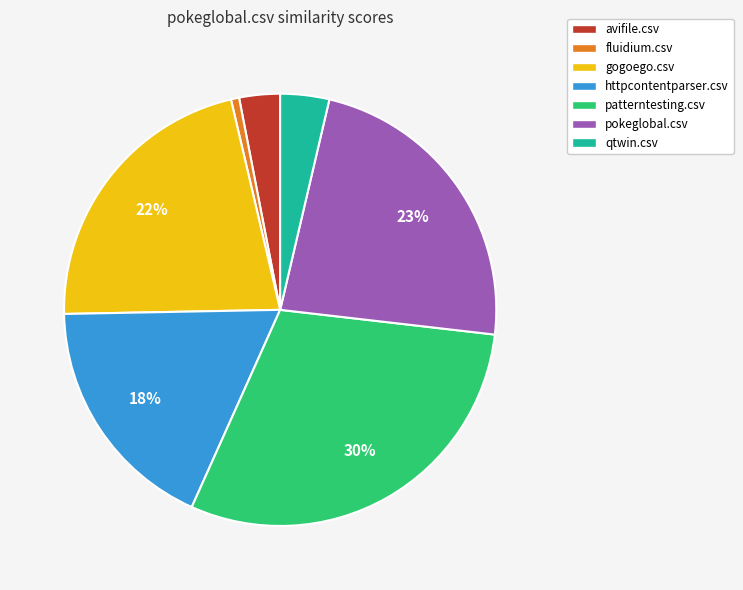

Combined, do qtwin.csv and httpcontentparser.csv account for over 50%?

No